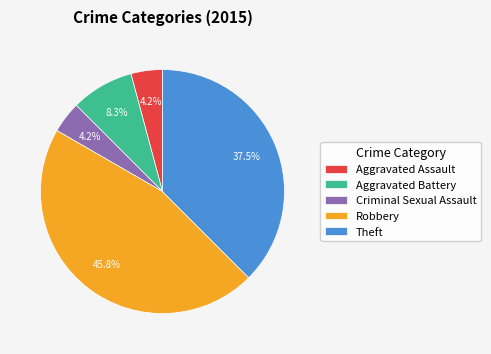

Count the number of slices in the pie.

5